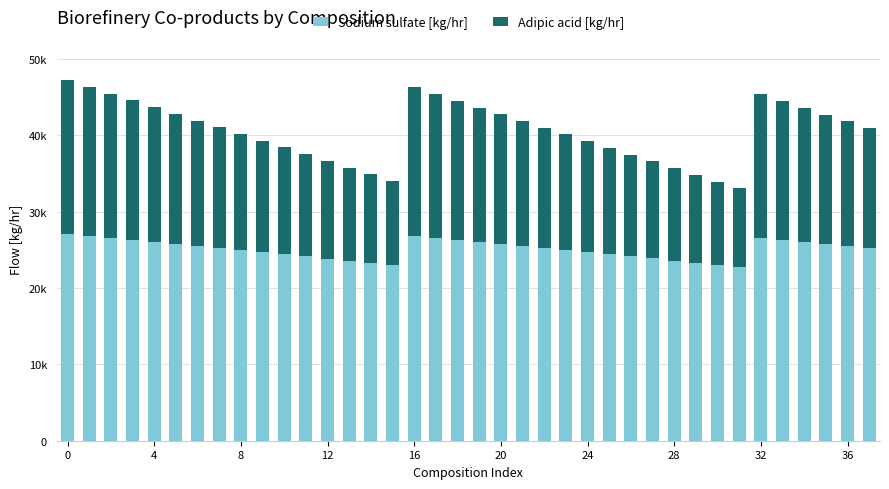

Rank the series by their average value, from lowest to highest.

Adipic acid [kg/hr], Sodium sulfate [kg/hr]